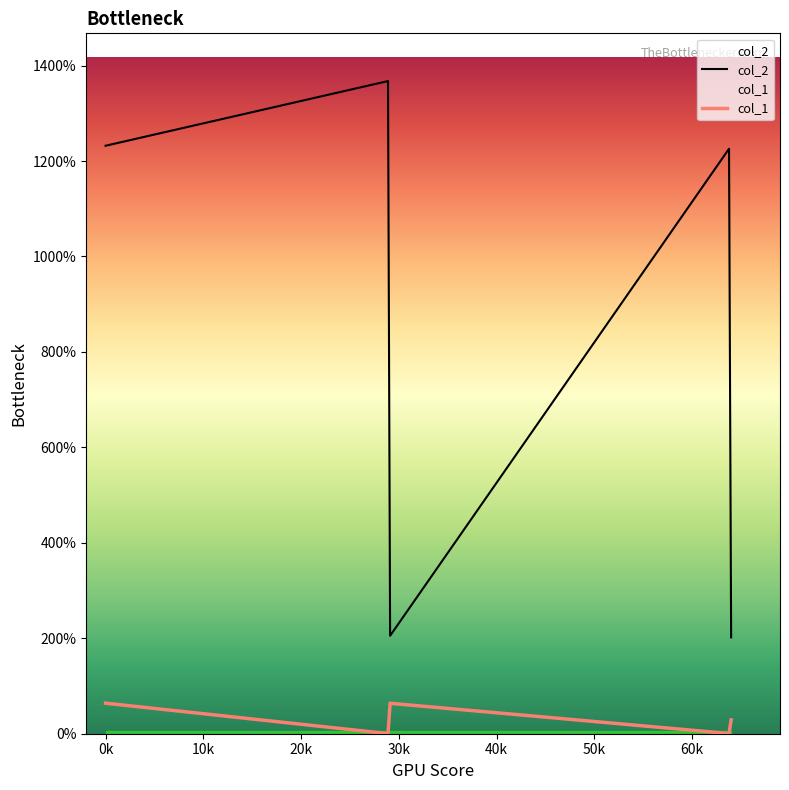

True or false: col_2 and col_1 intersect in this chart.

False